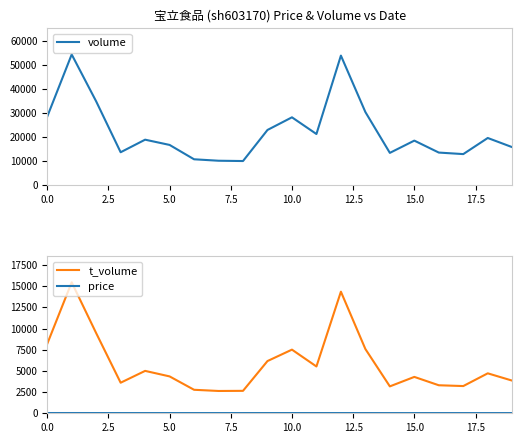

How many interior local peaks does the volume series have?

6